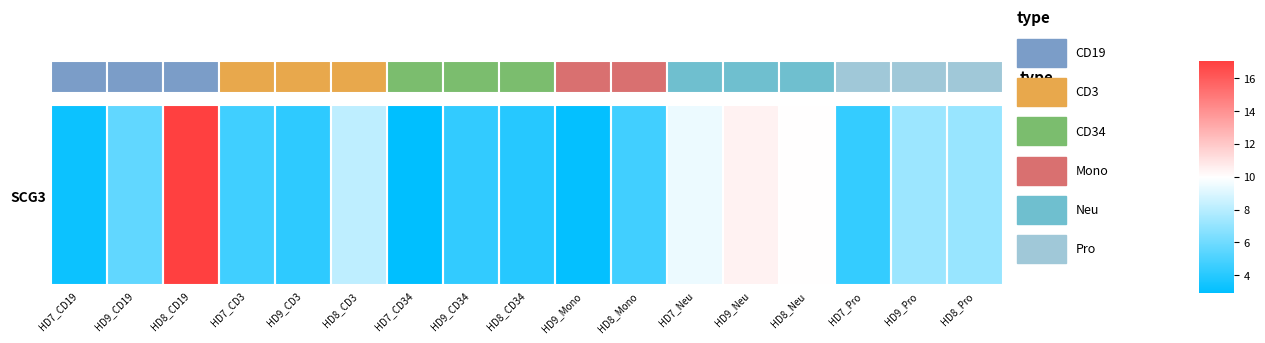

What is the average value?

6.5